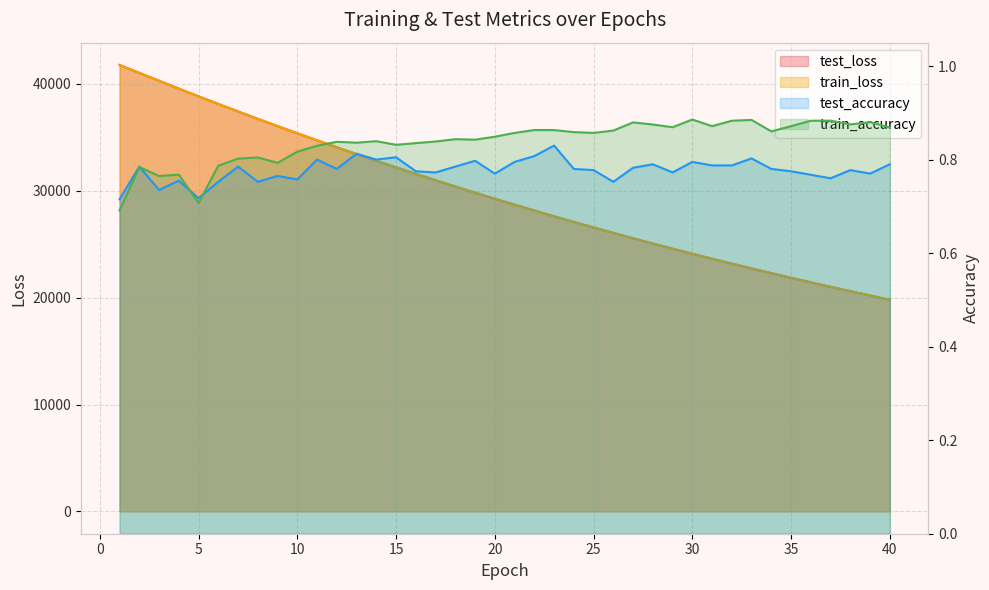

Between 7 and 20, which is larger?

7